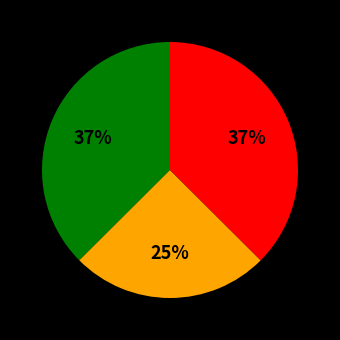

Does any single category account for the majority?

No